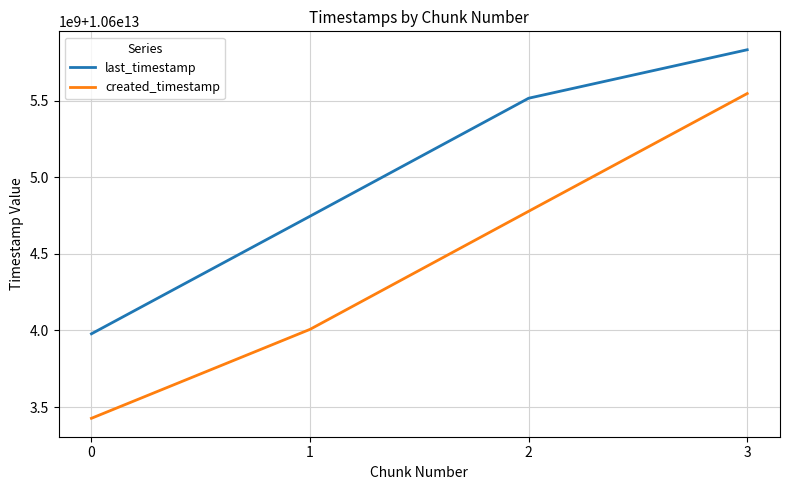

What are all the series names shown in the legend?

last_timestamp, created_timestamp